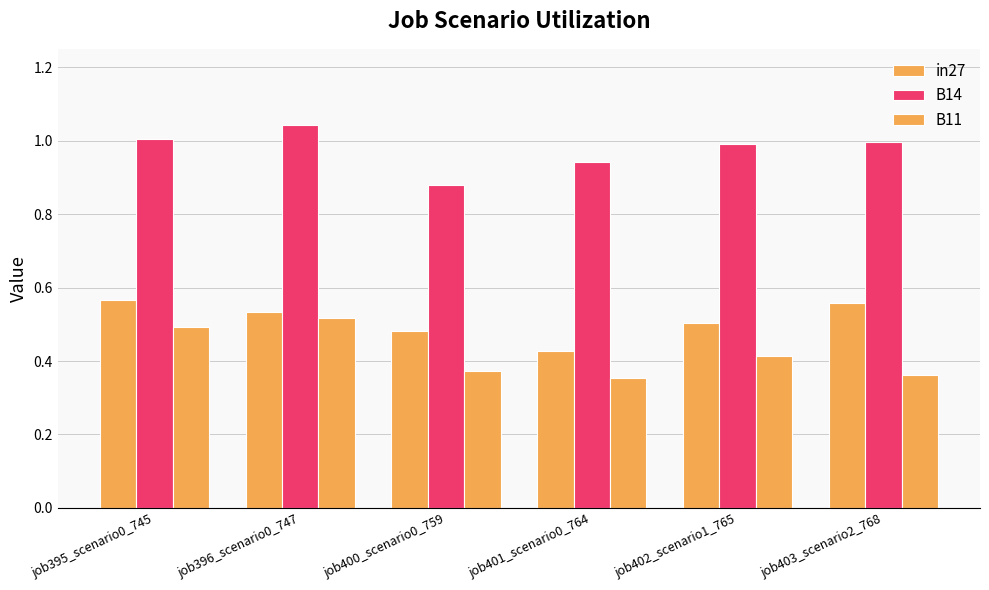

What is the total value across all series at job402_scenario1_765?

1.9